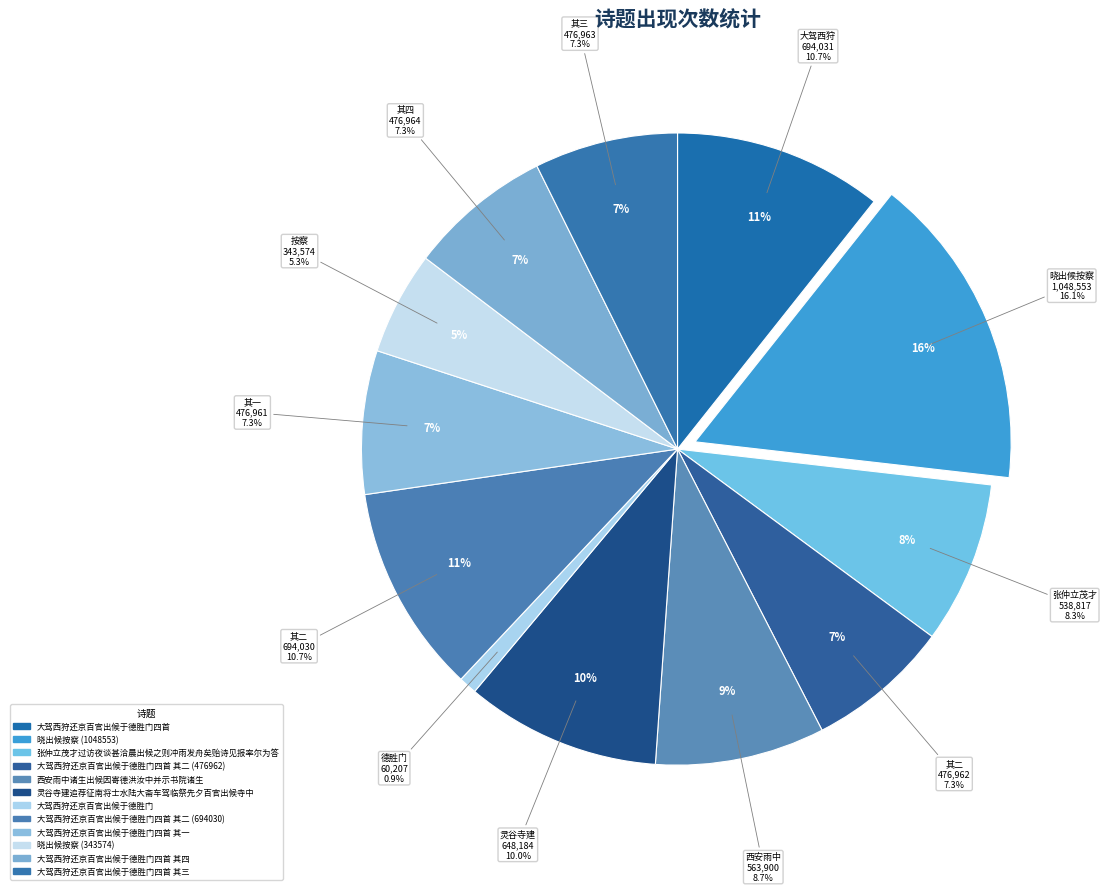

True or false: 灵谷寺建追荐征南将士水陆大斋车驾临祭先夕百官出候寺中 accounts for 10% of the total.

True